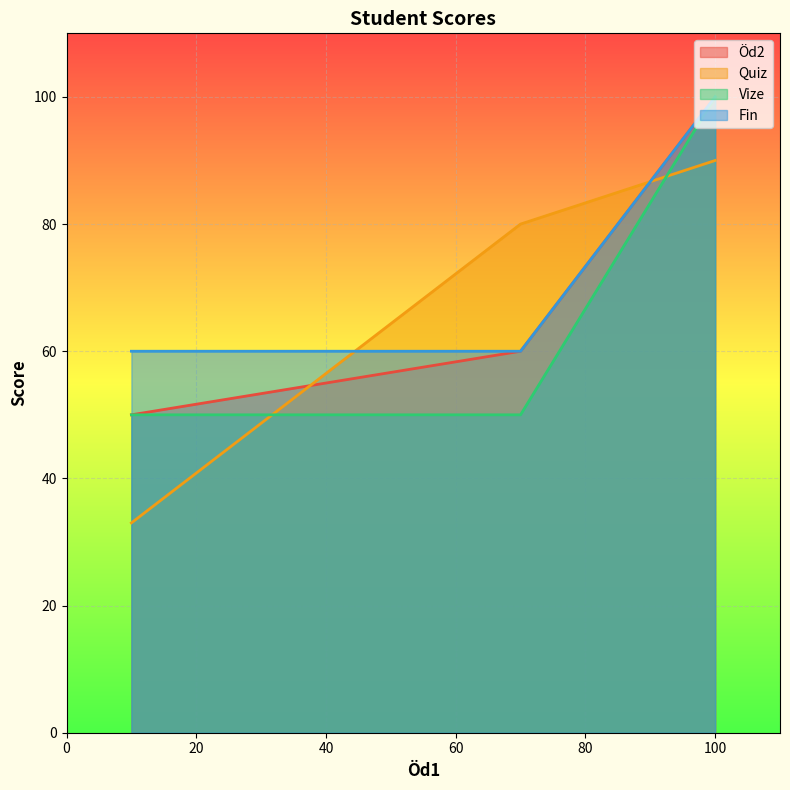

Which series has the widest spread of values?

Quiz